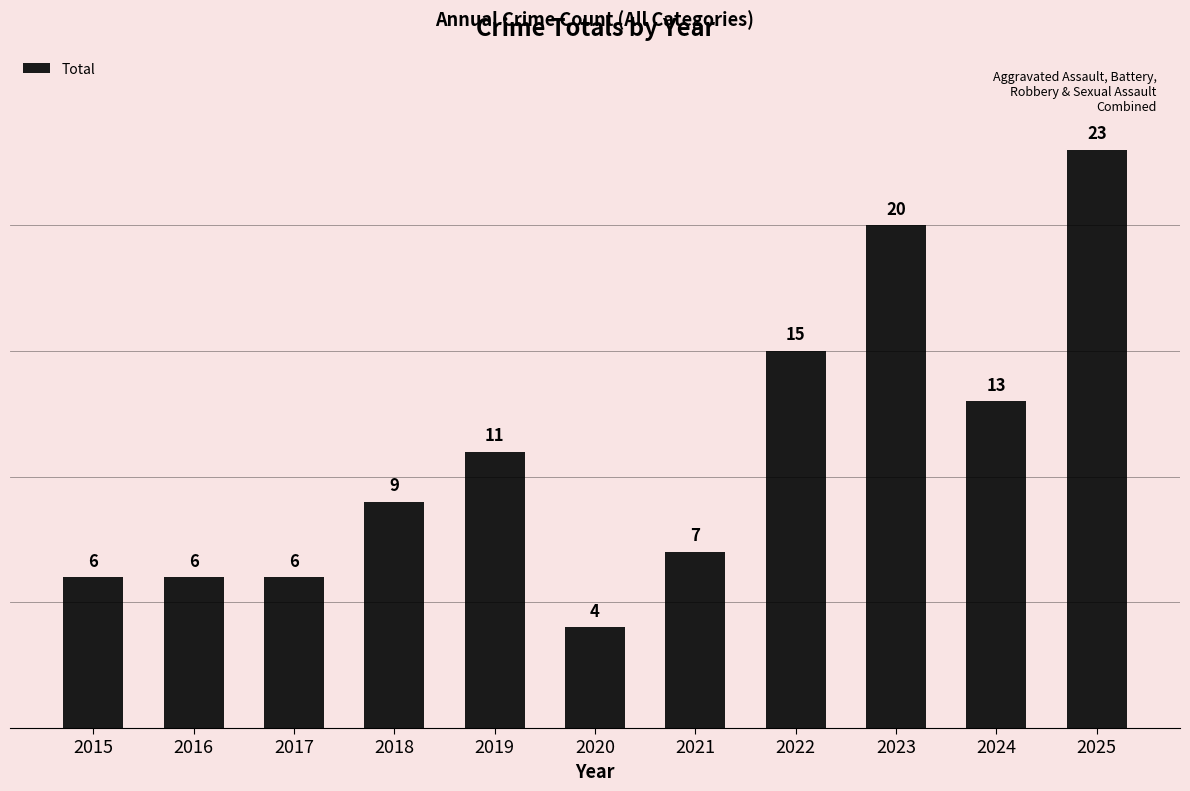

Which has a higher value, 2020 or 2019?

2019